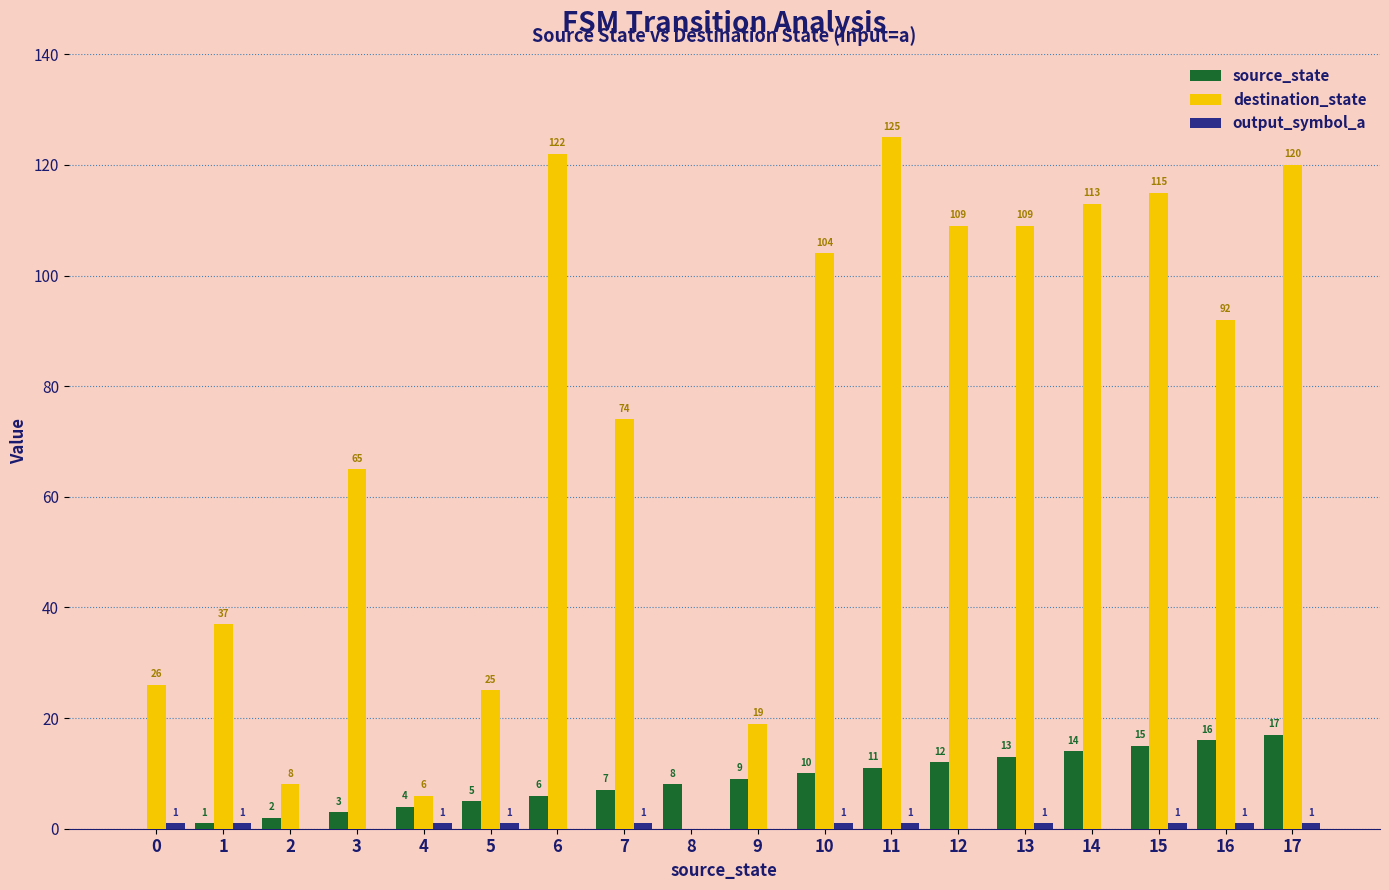

Between 0 and 7, which series saw the biggest shift?

destination_state